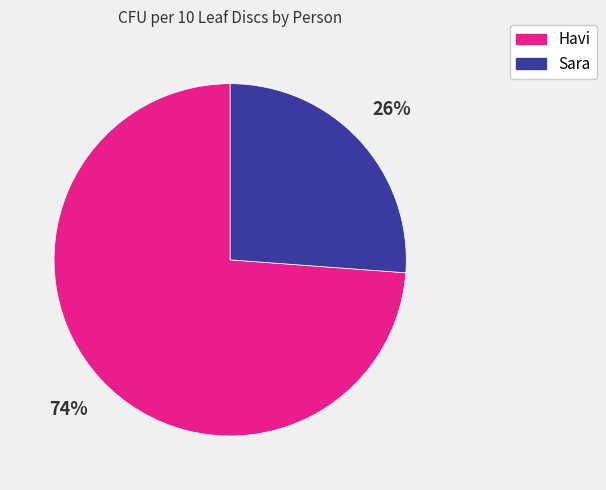

Count the number of slices in the pie.

2